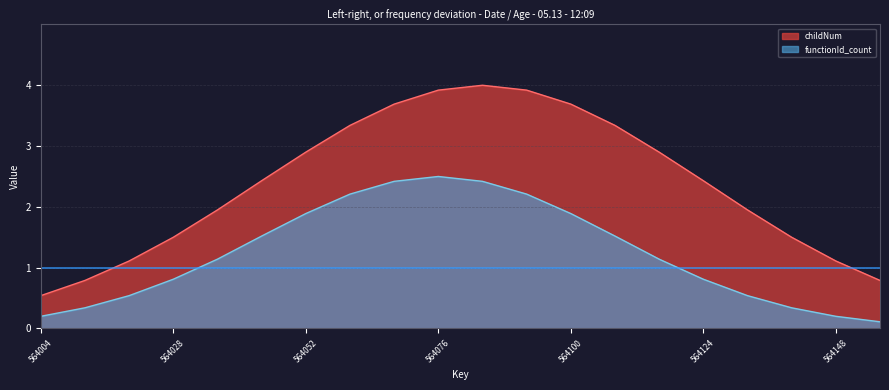

What is the difference between the maximum and minimum values in the functionId_count series?

2.4